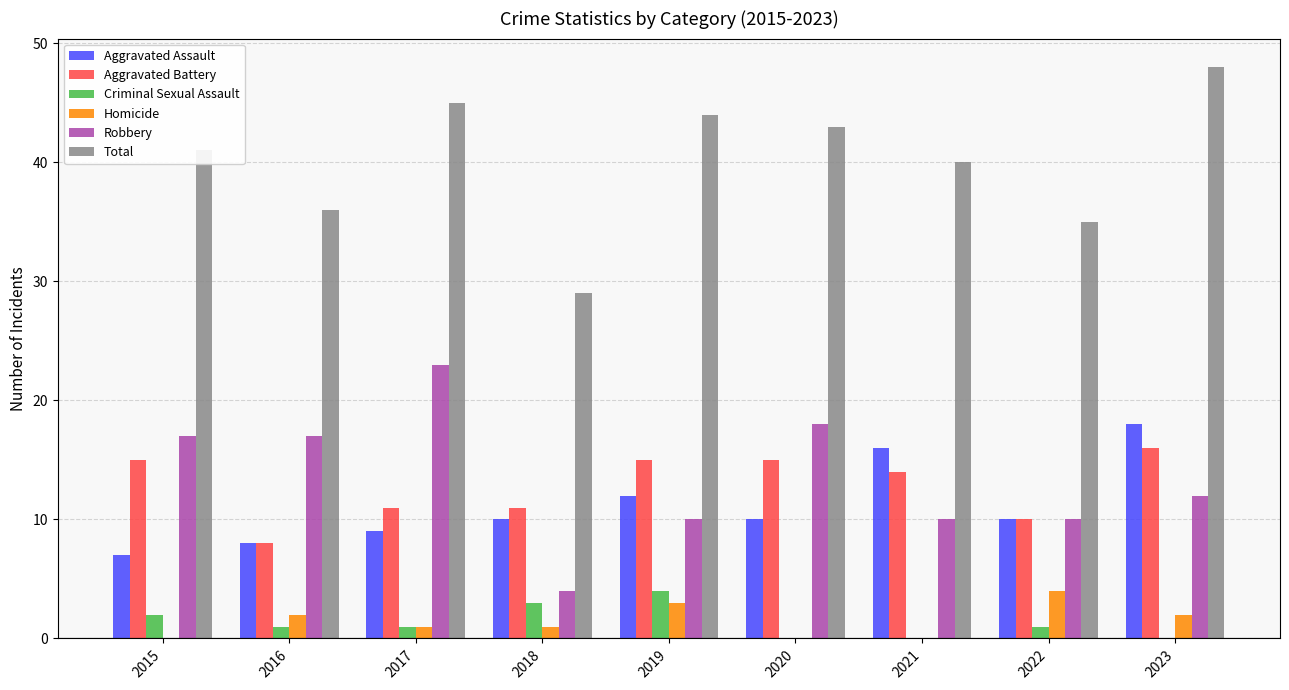

The Aggravated Assault series shows 9 at 2017. True or false?

True